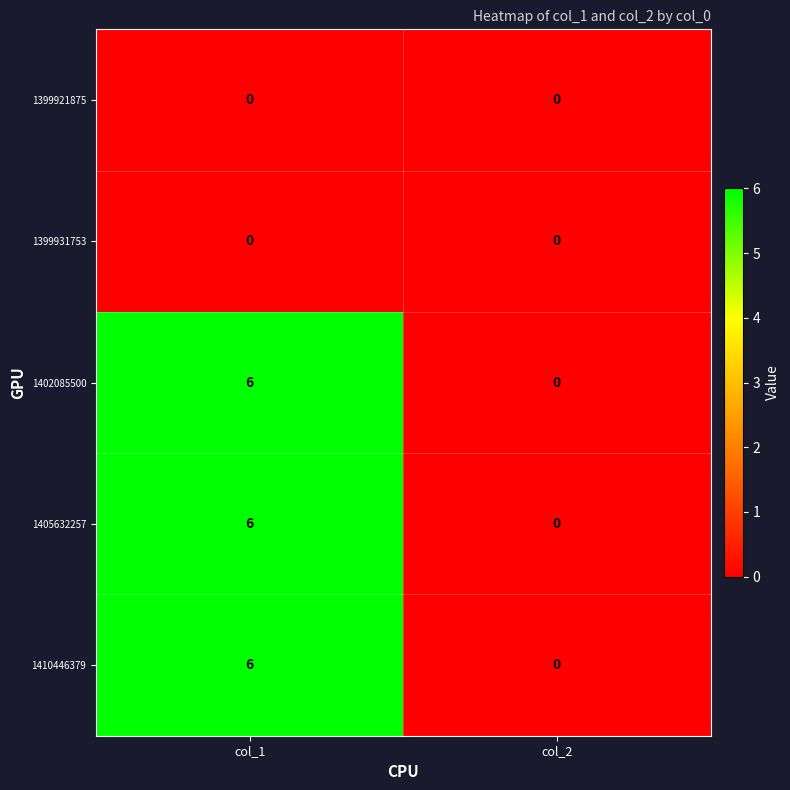

How many data points does each series have?

2